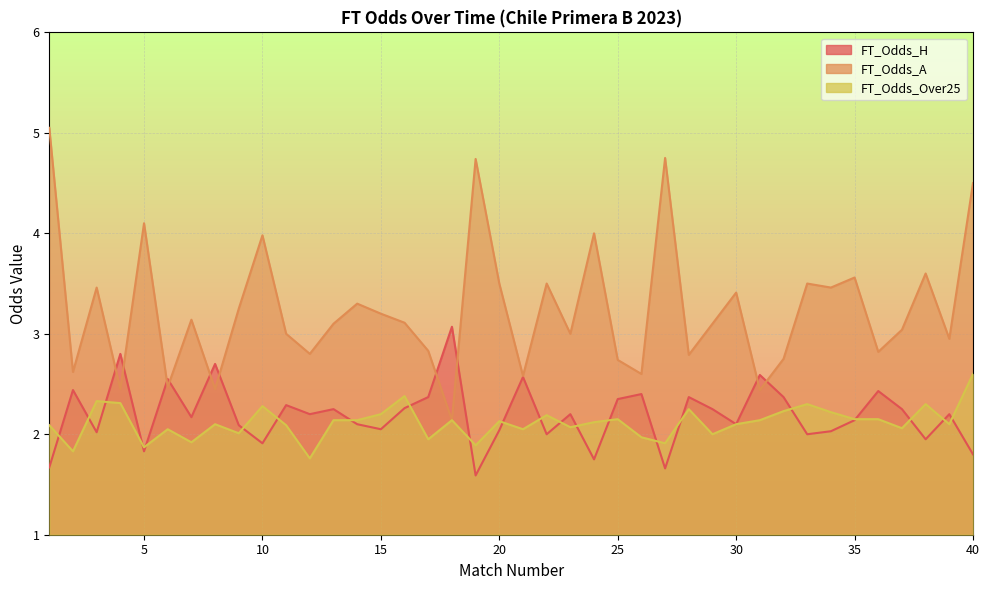

What value does the FT_Odds_H series have at 10?

1.9